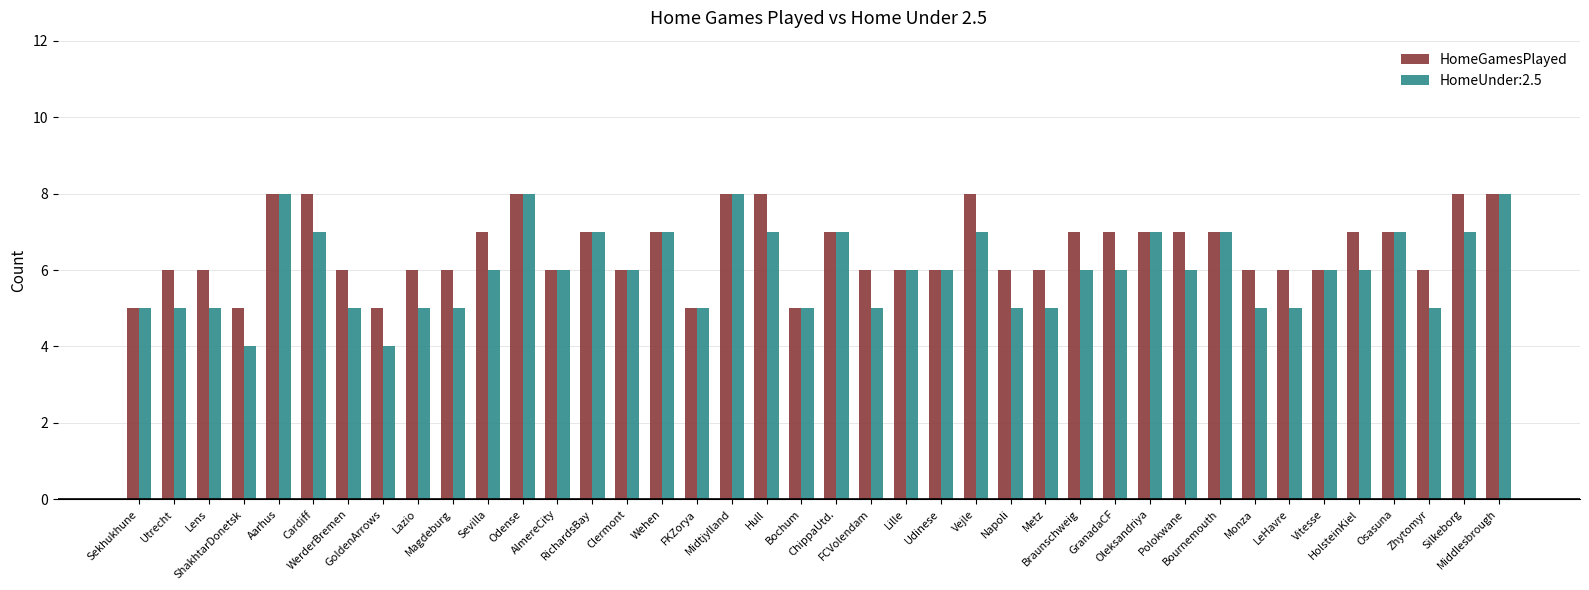

Count the number of categories in the chart.

40